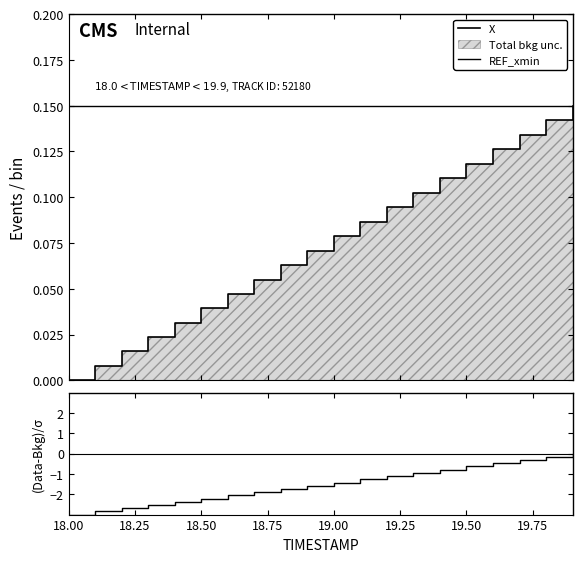

Which series has the largest total across all categories?

REF_xmin